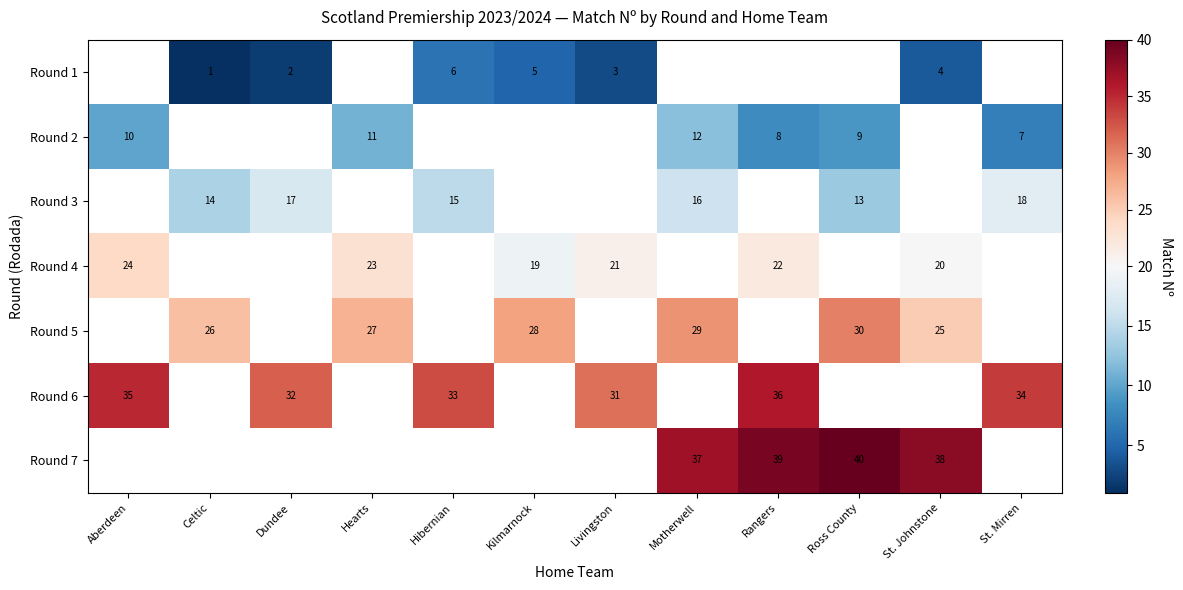

Which has a higher value, Hearts or Livingston?

Livingston